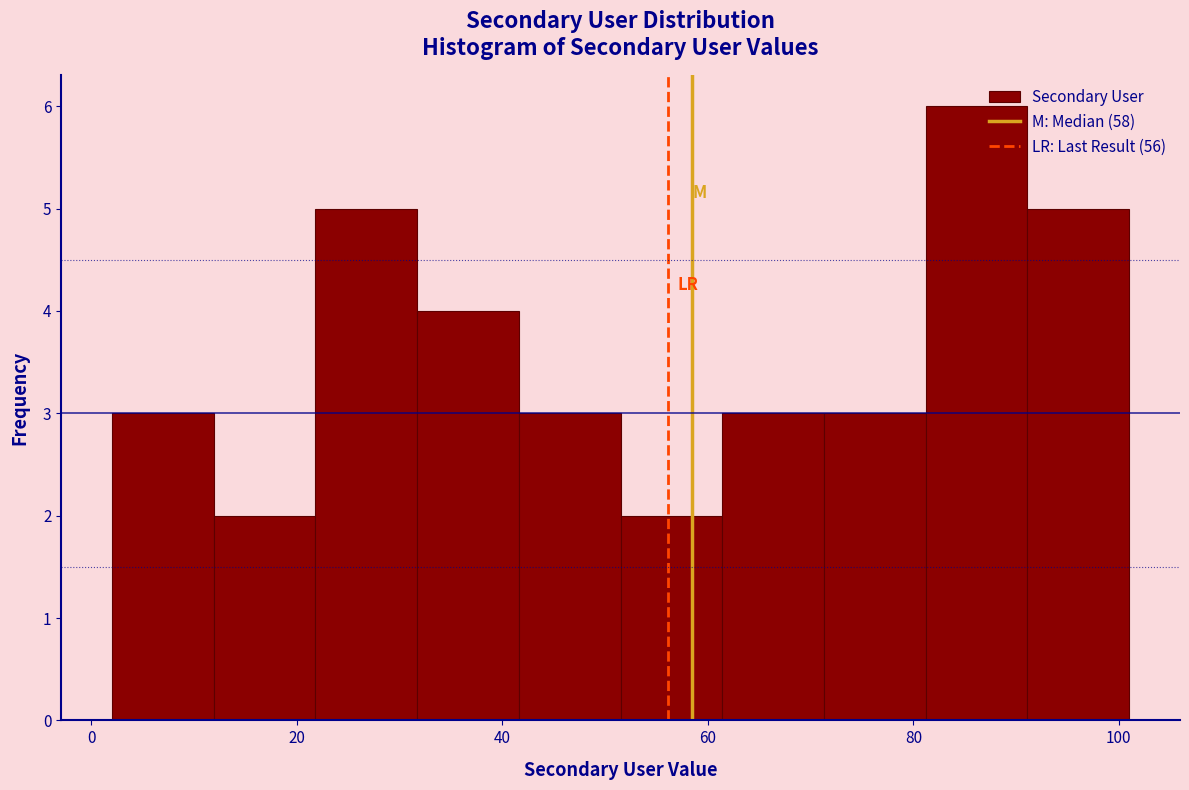

What is the height of the bar covering 82 to 92 on the x-axis? Neither the bar edges nor the heights are printed on the chart, so give them approximately, as read against the axes.

6